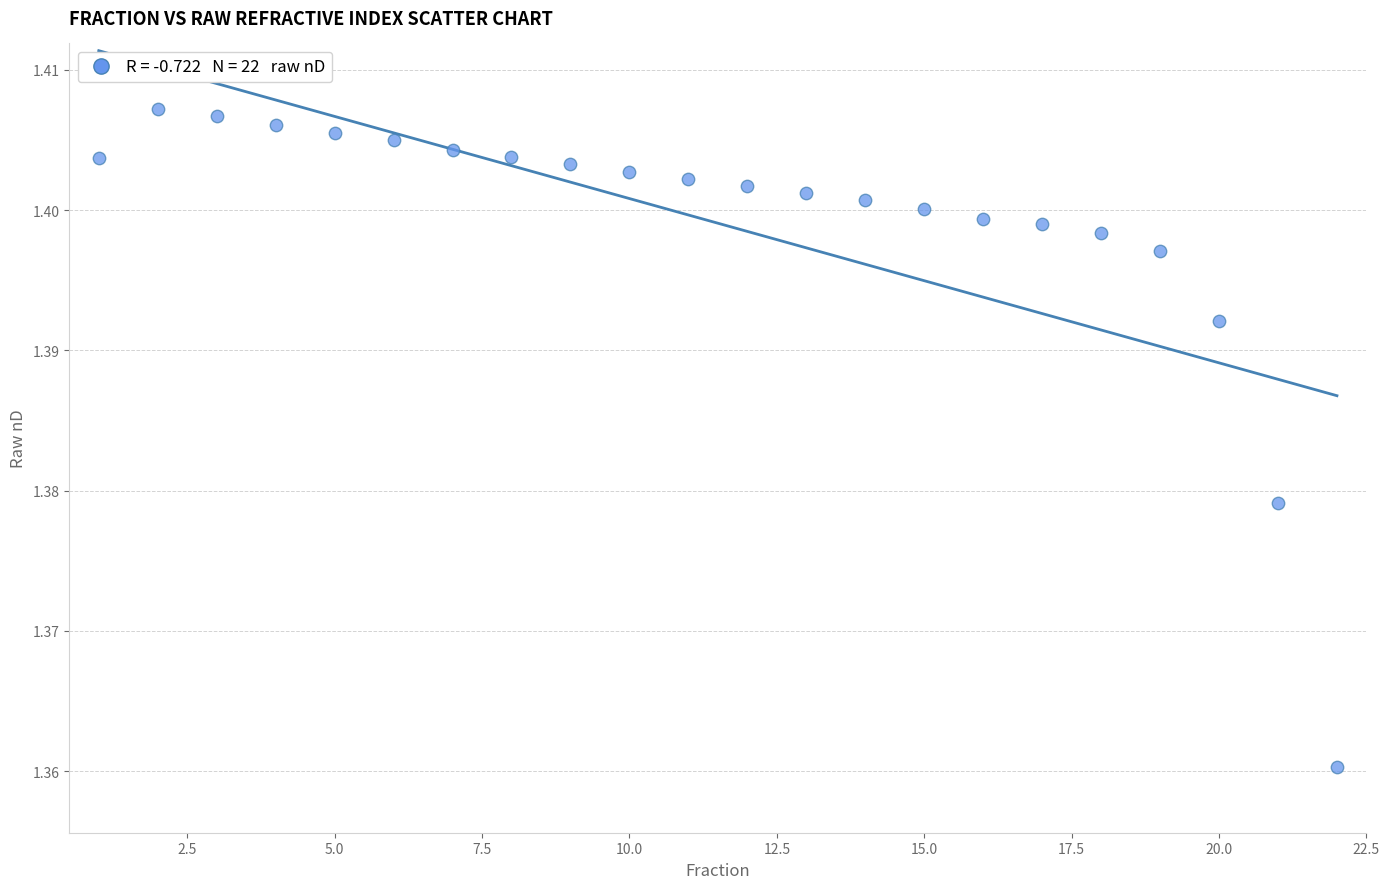

What is the range of X values (max minus min)?

21.0